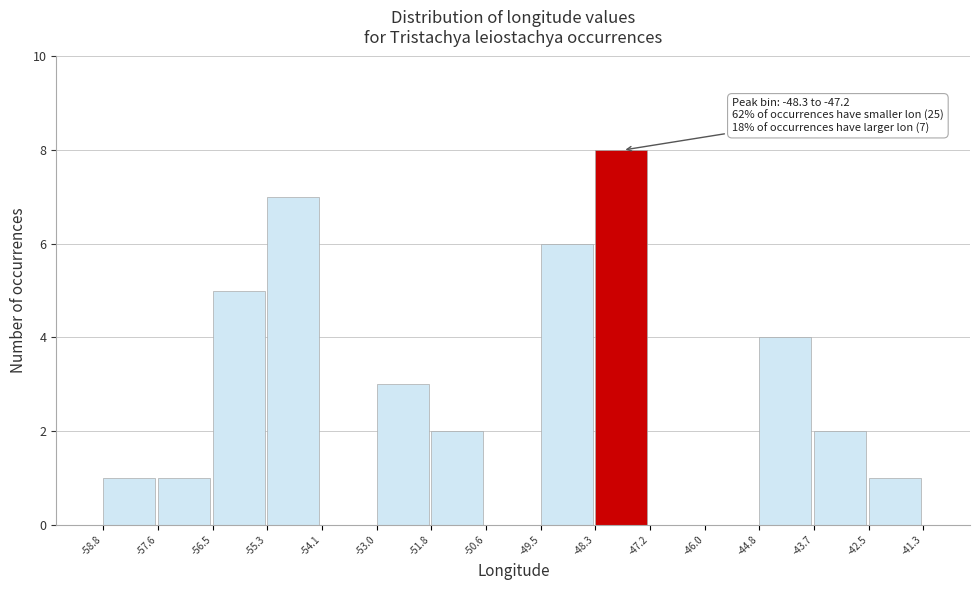

Which range on the x-axis has the tallest bar?

-48.3 to -47.2